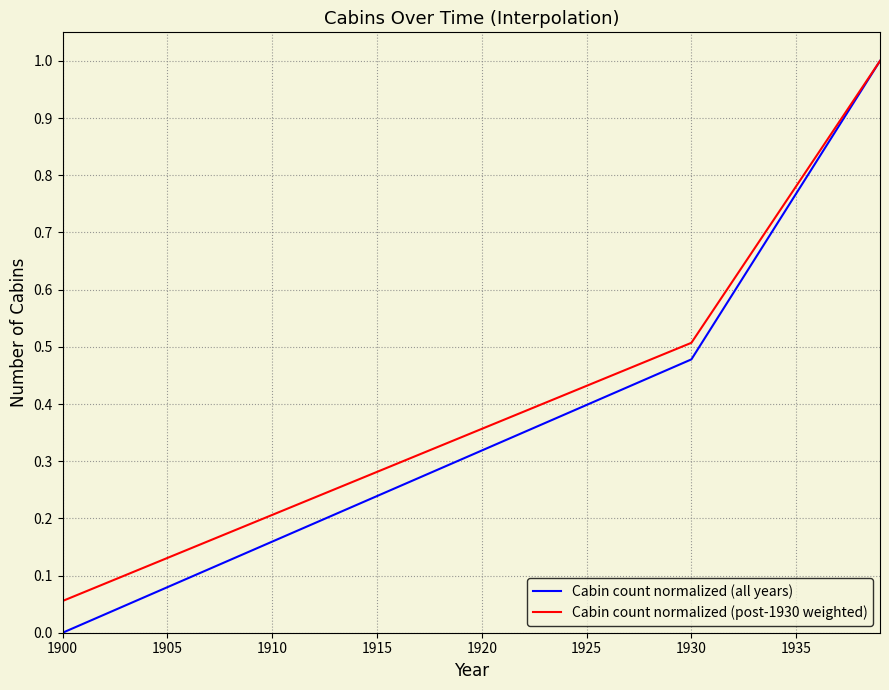

What is the maximum value shown in the chart?

1.0